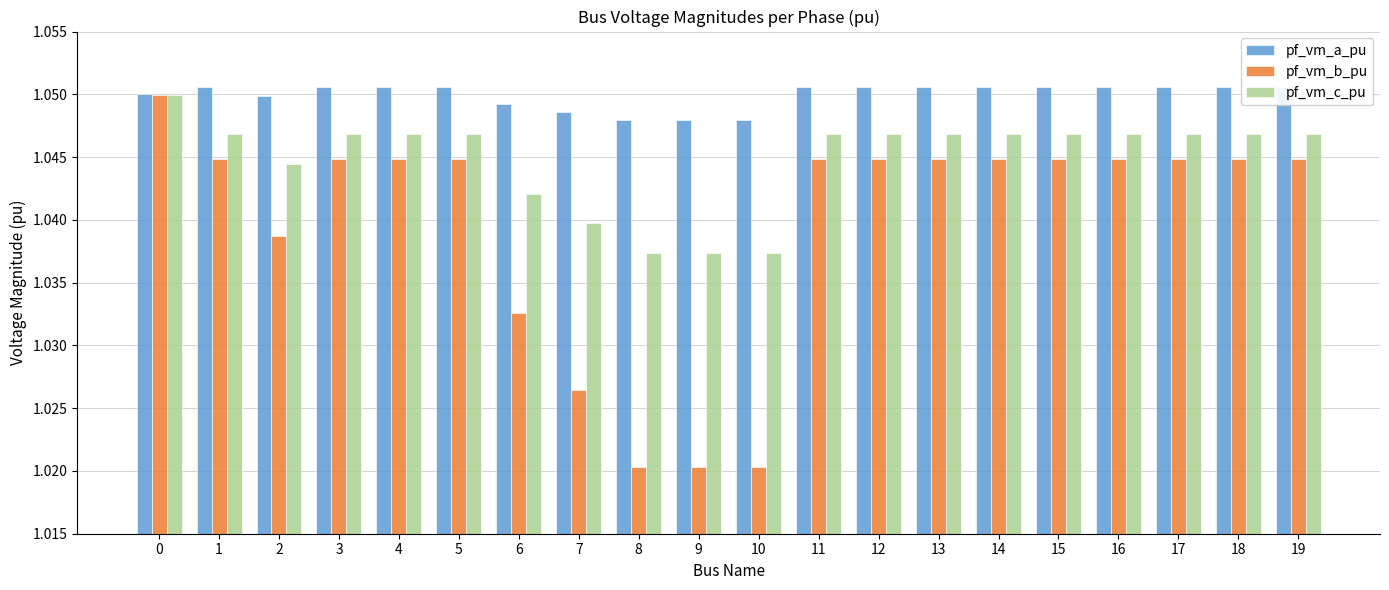

How many data points does each series have?

20